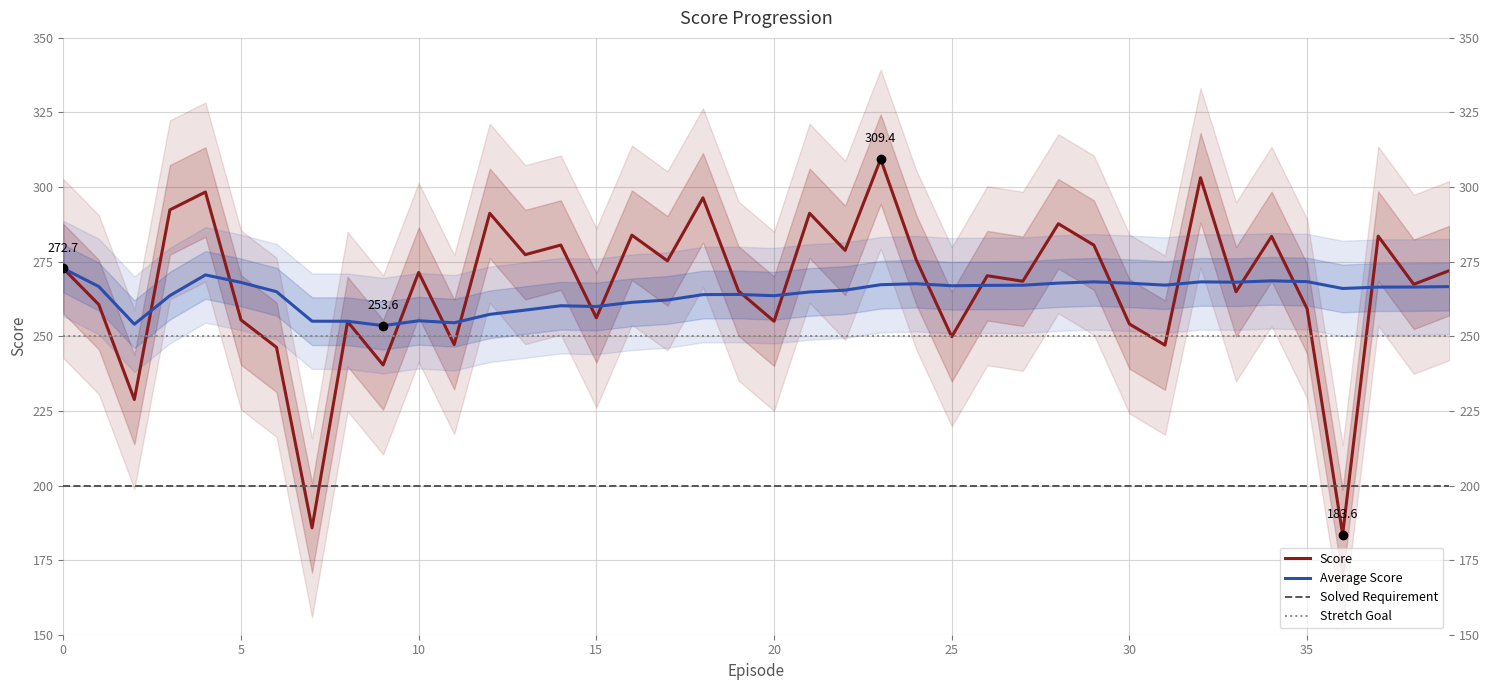

What is the label of the 23rd point from the left?

22